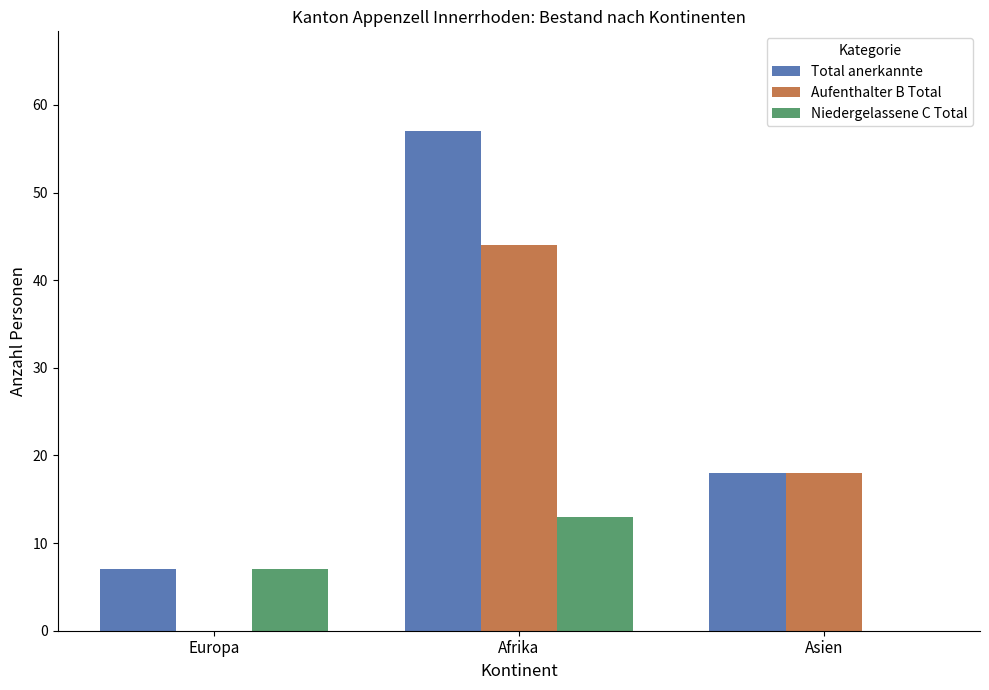

Where is Niedergelassene C Total nearest to the value 6?

Europa